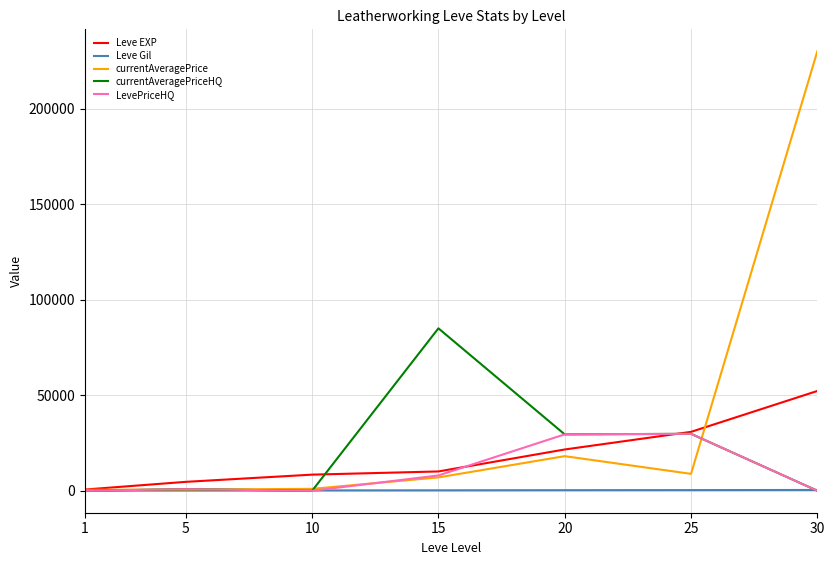

What is the total value across all series at 5?

7053